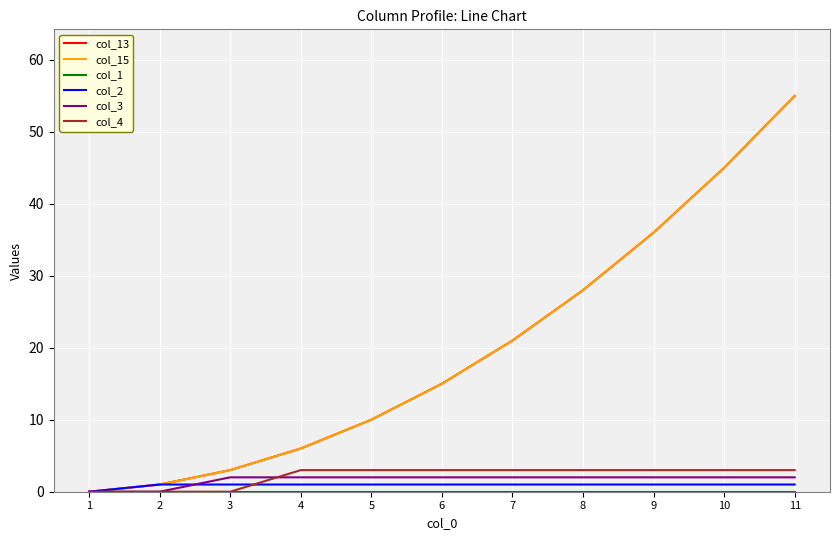

Does the chart display data point markers on the line(s)?

No